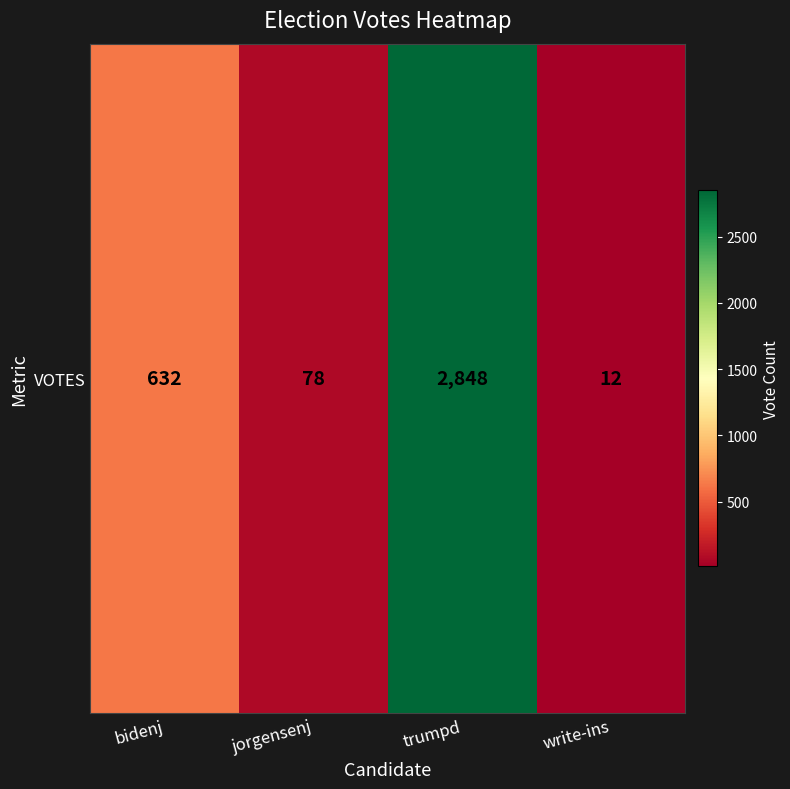

List the labels in order of value, largest first.

trumpd, bidenj, jorgensenj, write-ins